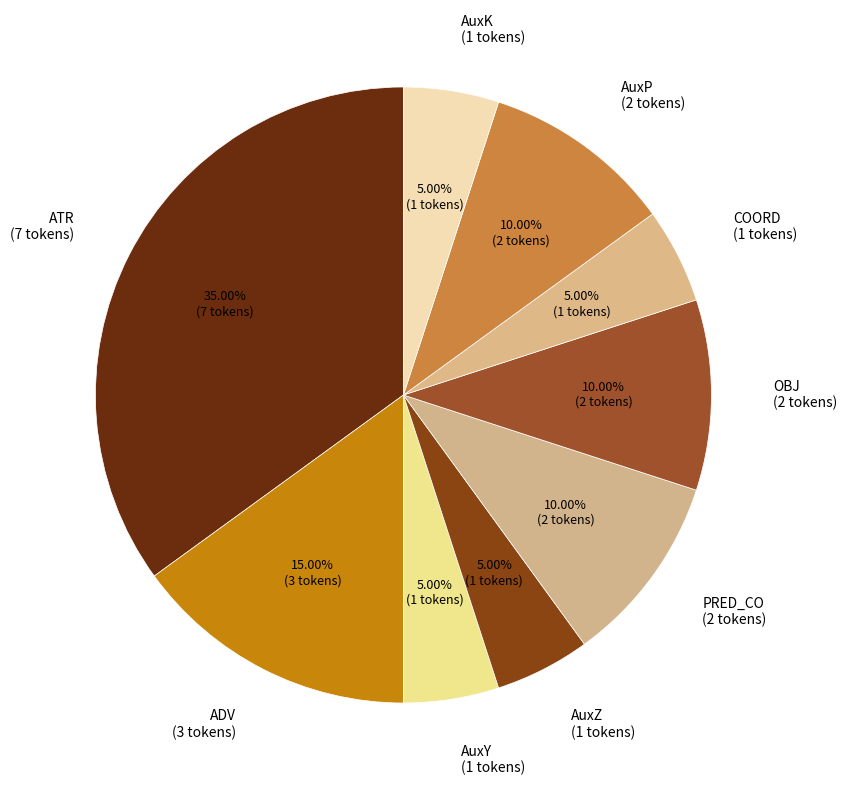

Count the number of slices in the pie.

9